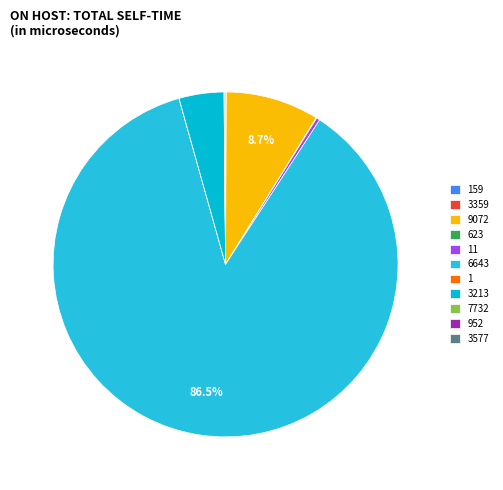

Between 159 and 623, which is larger?

623